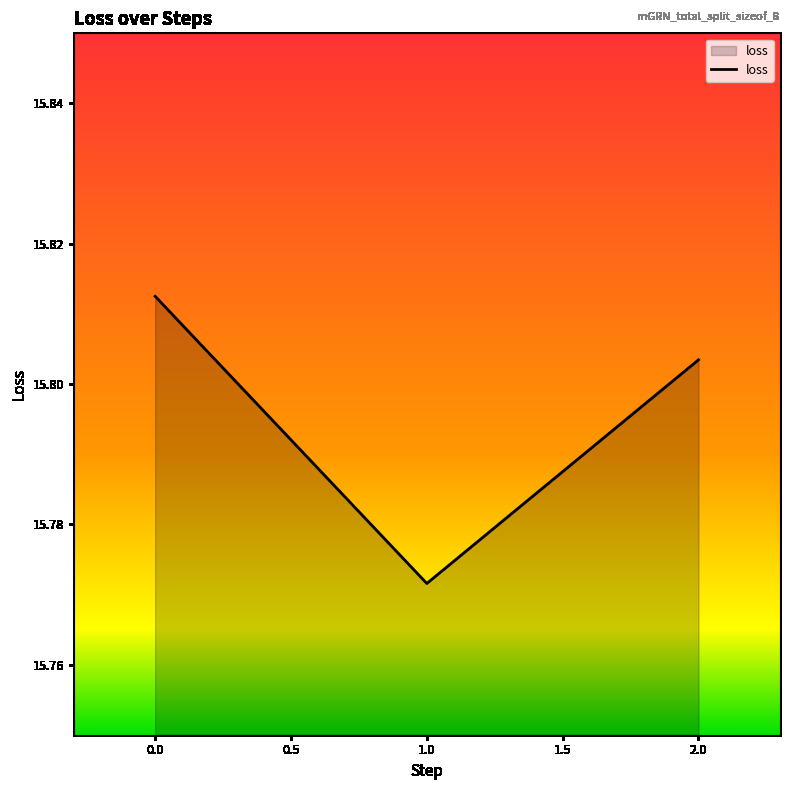

The value at 0.0 is 27.4. True or false?

False